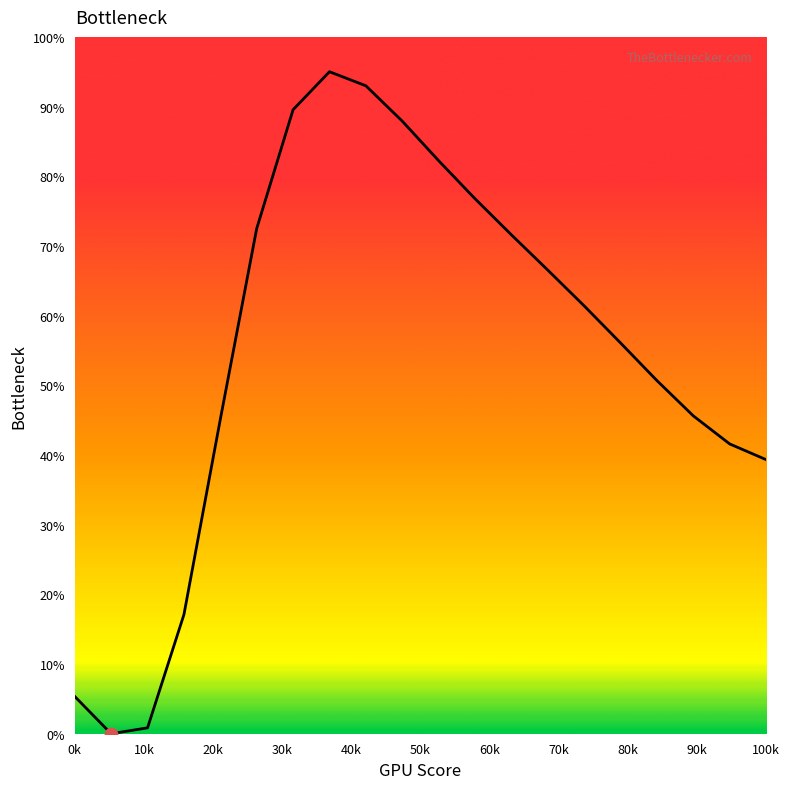

What is the greatest value displayed?

95.0